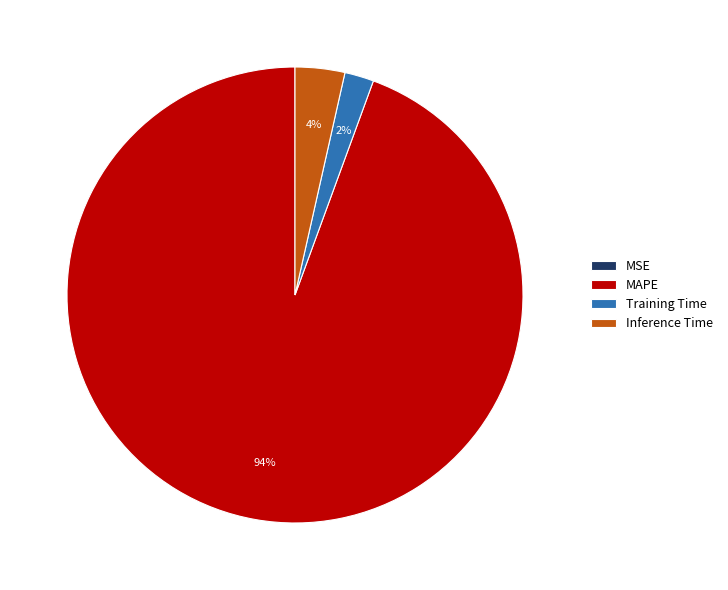

To the nearest percent, what is the average slice percentage?

25%